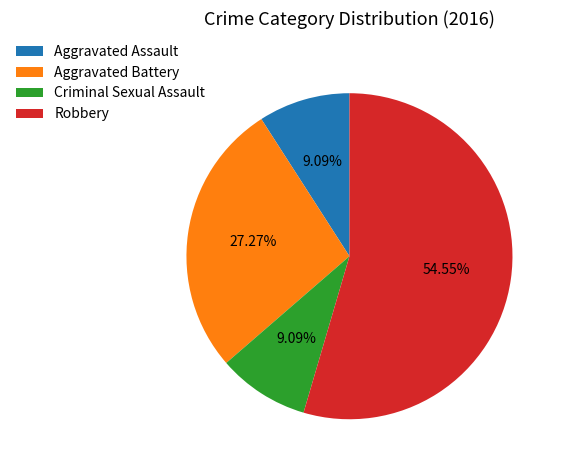

How many slices are in this pie chart?

4